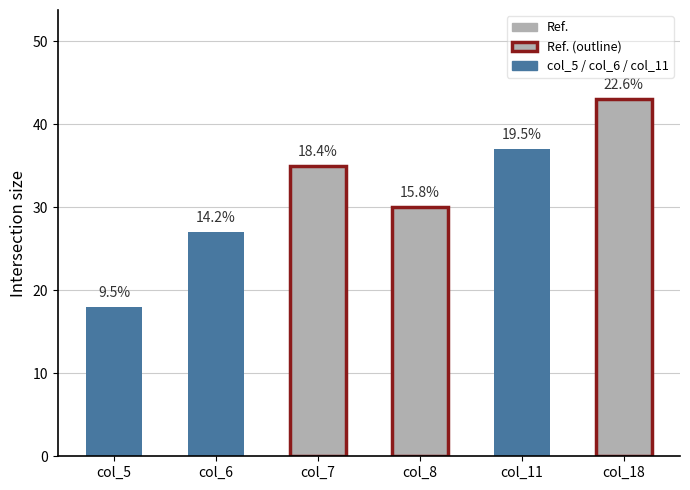

Read the value at col_5, to the nearest 5.

20